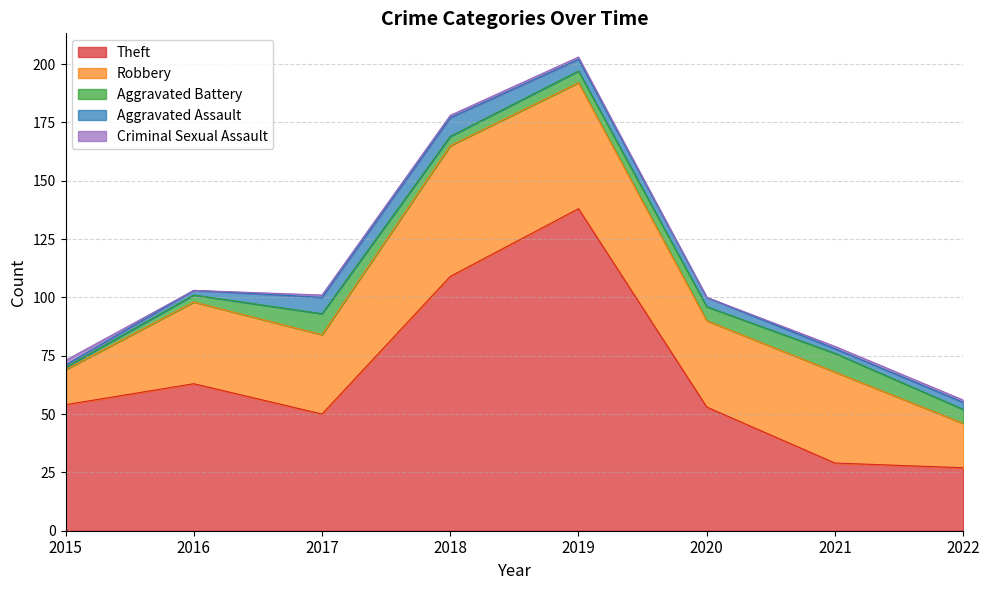

At how many categories does at least one series exceed 81?

2